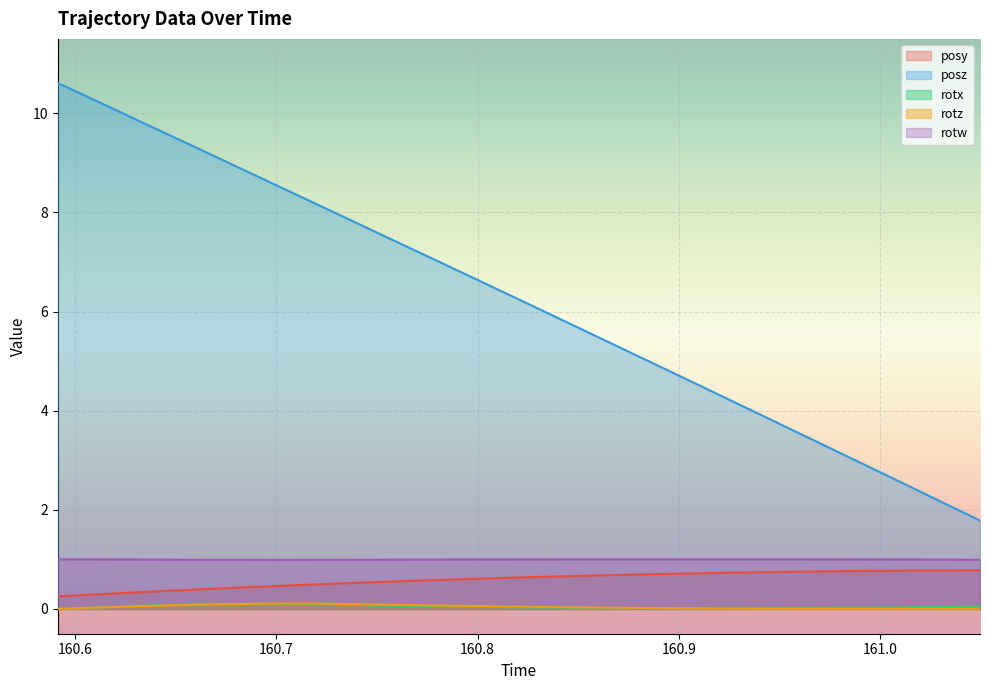

At how many categories does at least one series exceed 3?

29